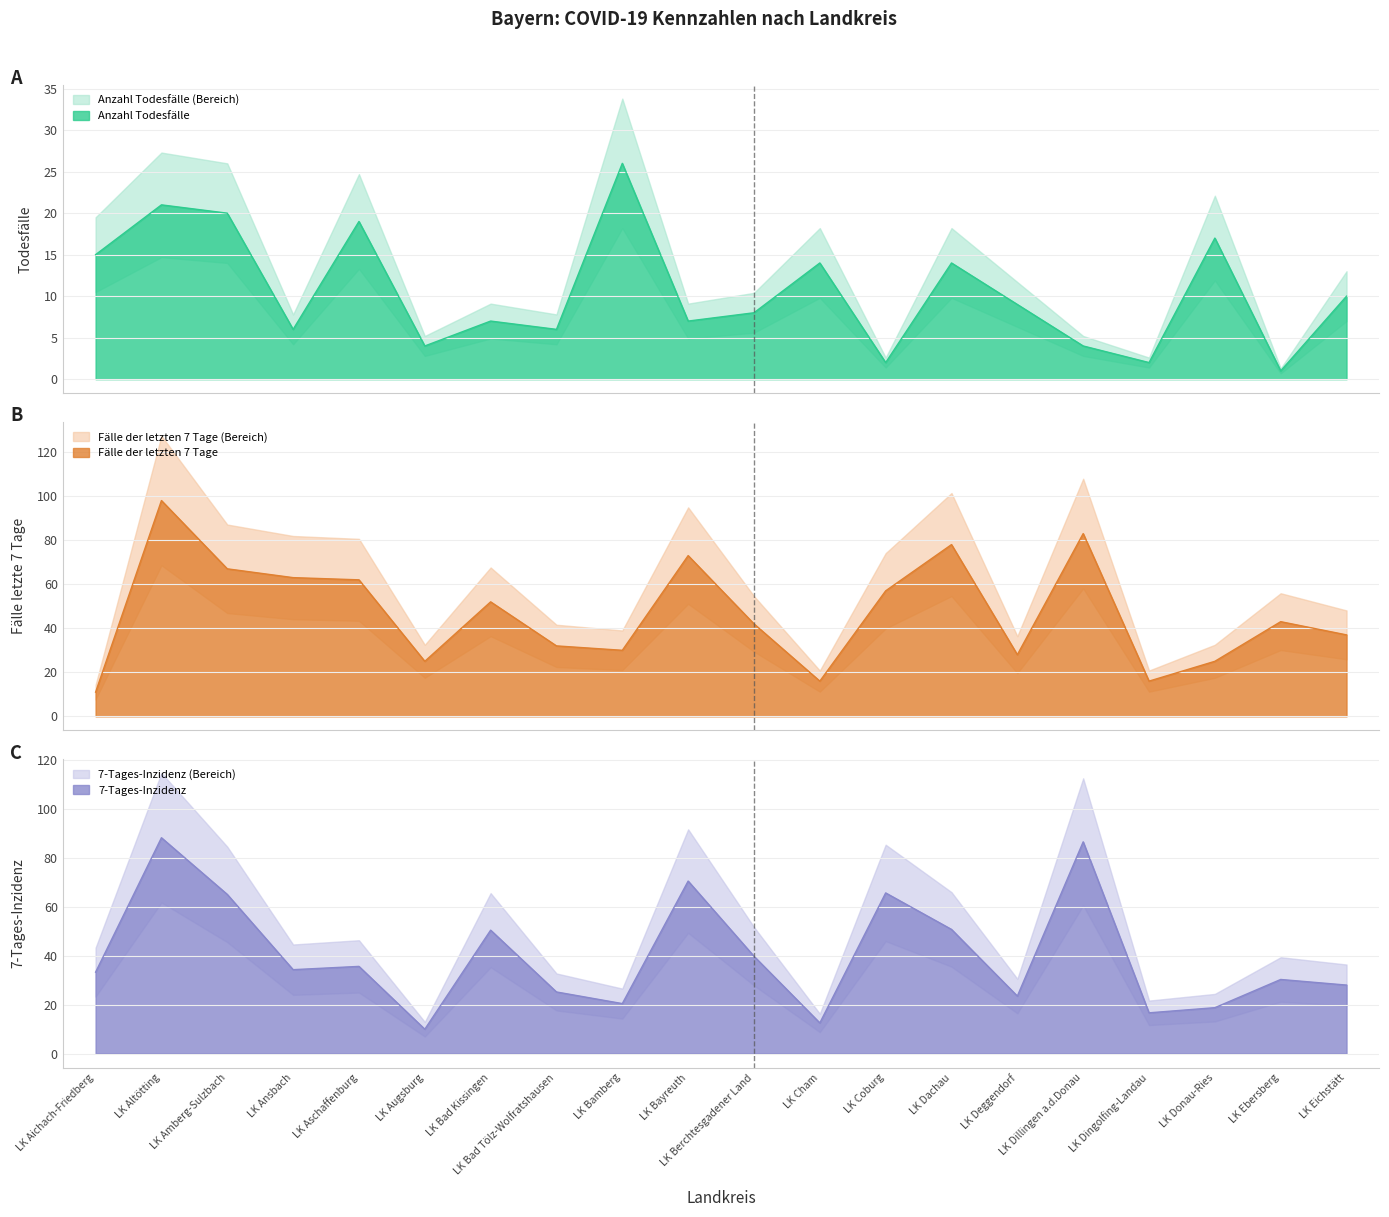

What is the total value across all series at LK Altötting?

207.1